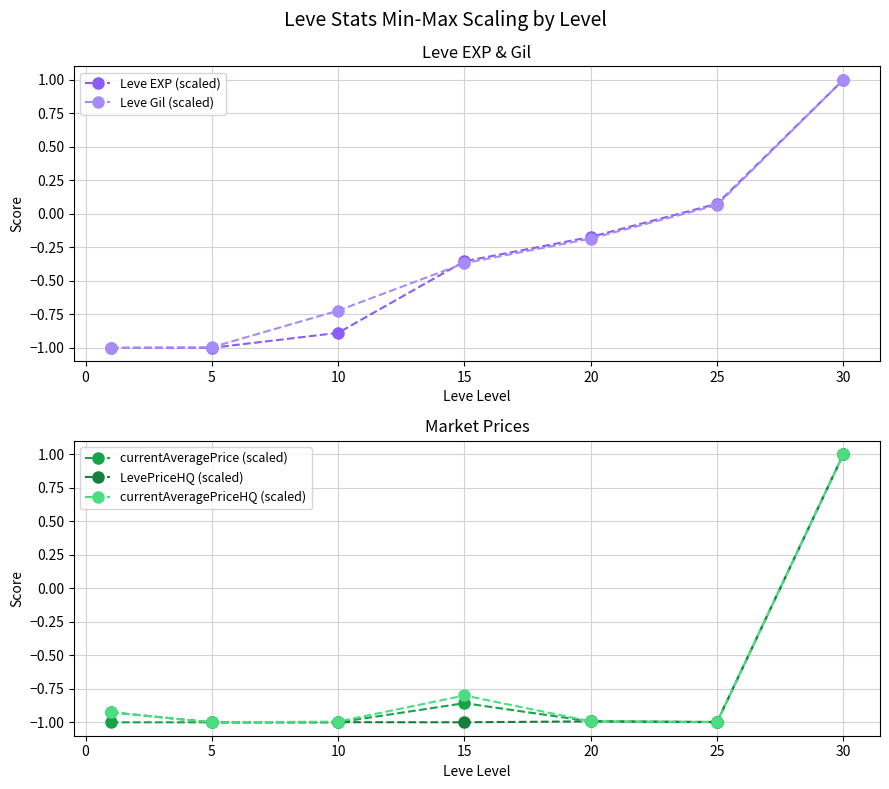

What is the sum of the currentAveragePrice (scaled) values at 5 and 10?

-2.0